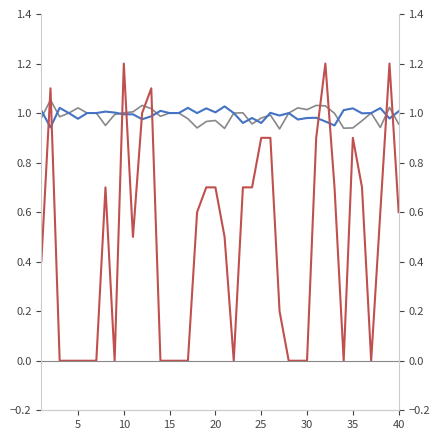

Is the value of _talent_hp at 2 greater than the value of _hp_offset at 4?

Yes